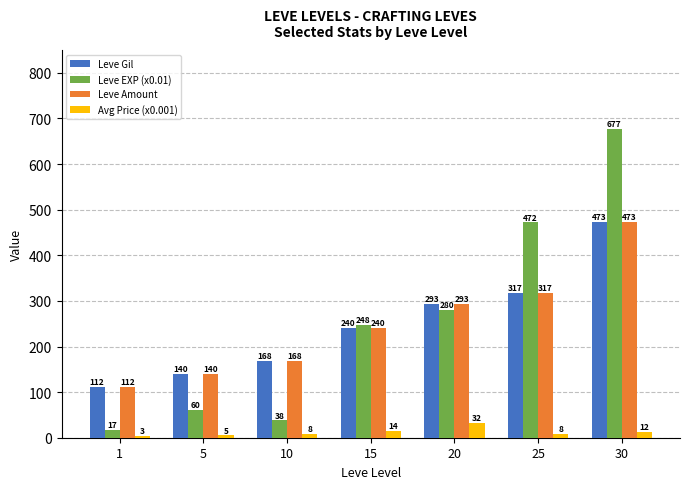

True or false: Leve Gil has a value of 293.0 at 20.

True